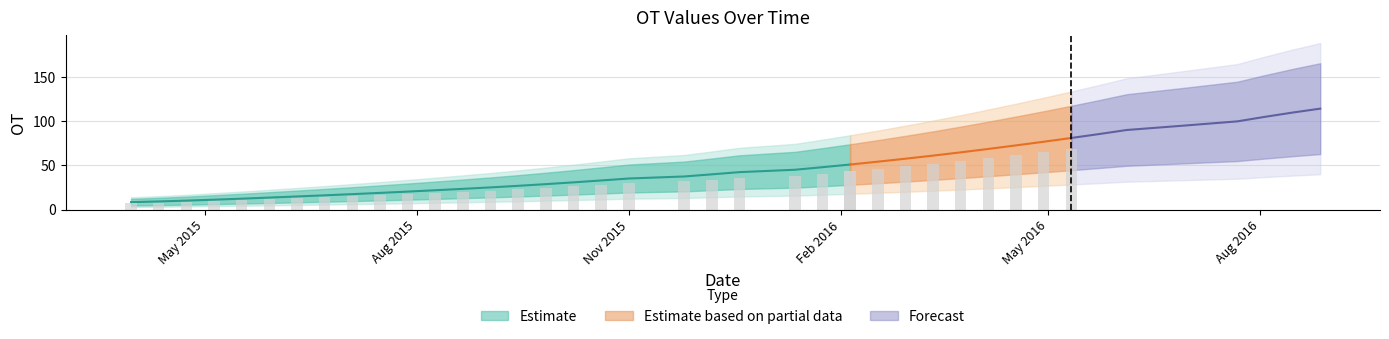

What is the minimum value shown in the chart?

8.4